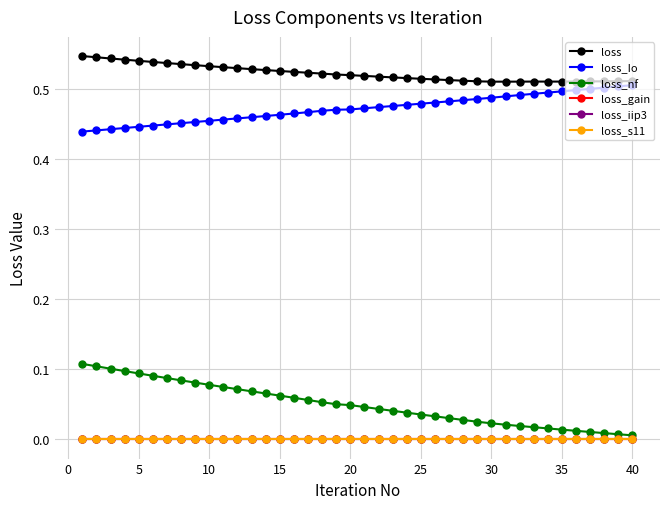

Is this an area chart (filled region under the line)?

No